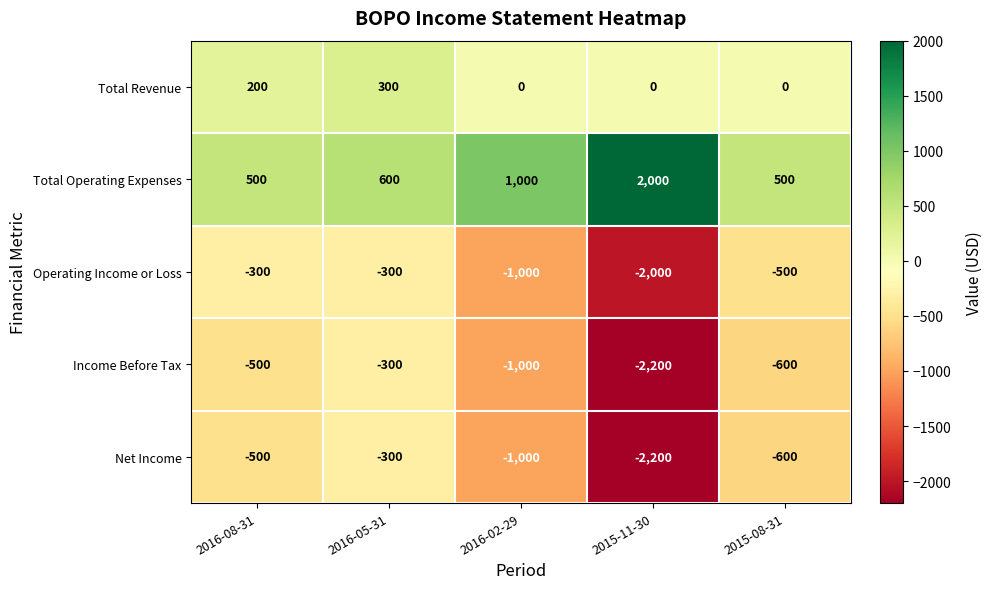

What is the lowest value of the Income Before Tax series?

-2200